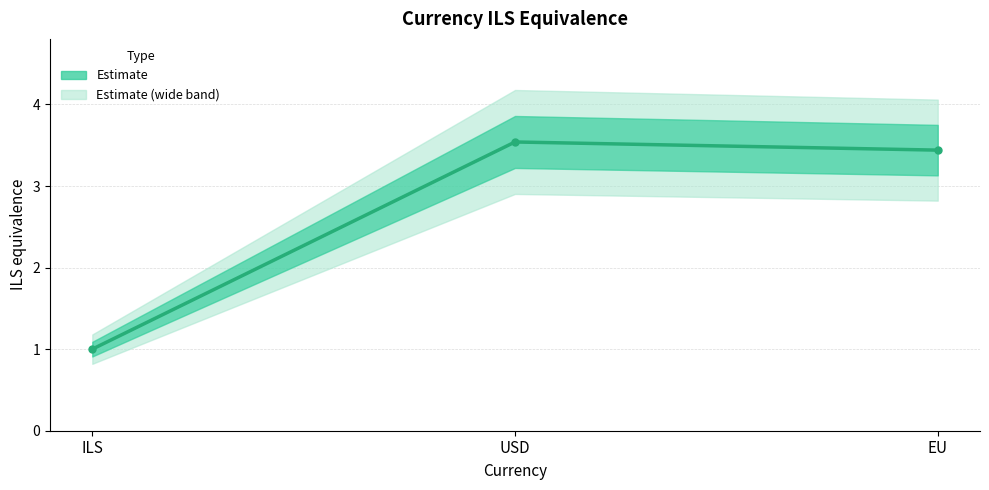

Rank the categories by value from highest to lowest.

USD, EU, ILS